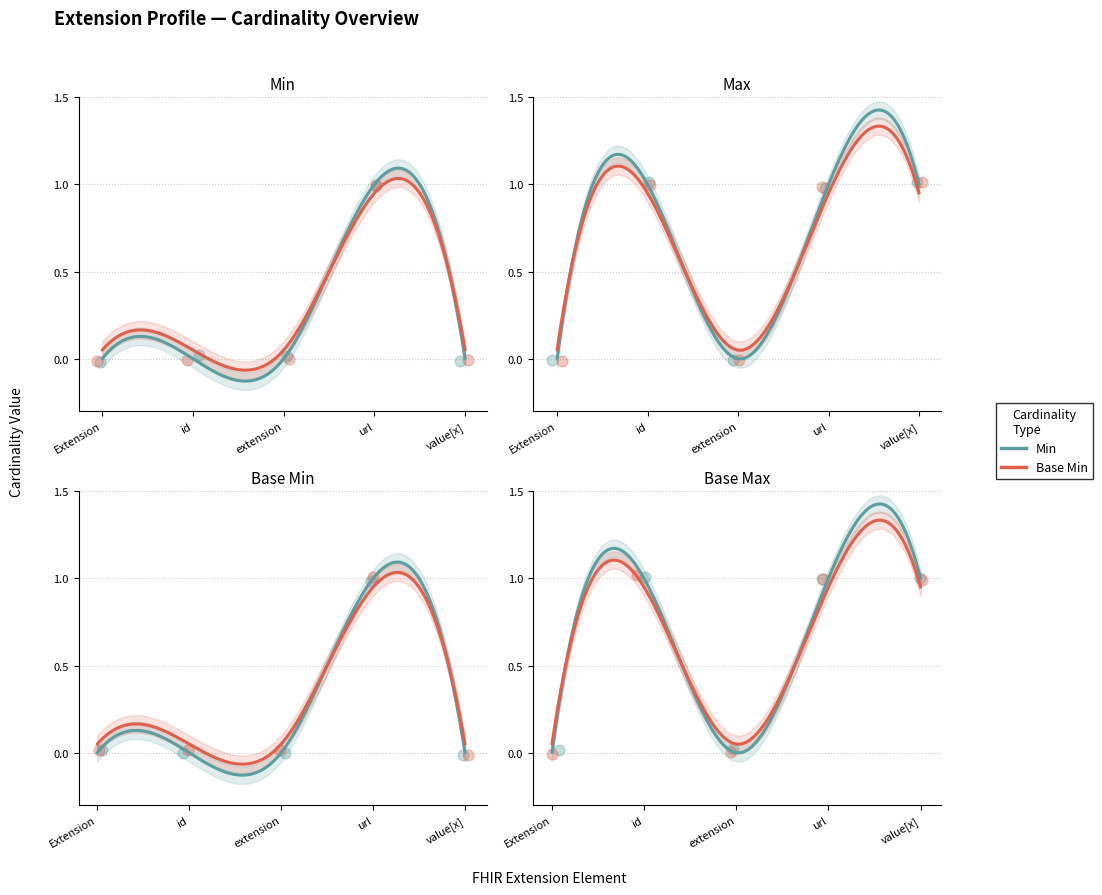

Which series contains the highest Y value?

Min